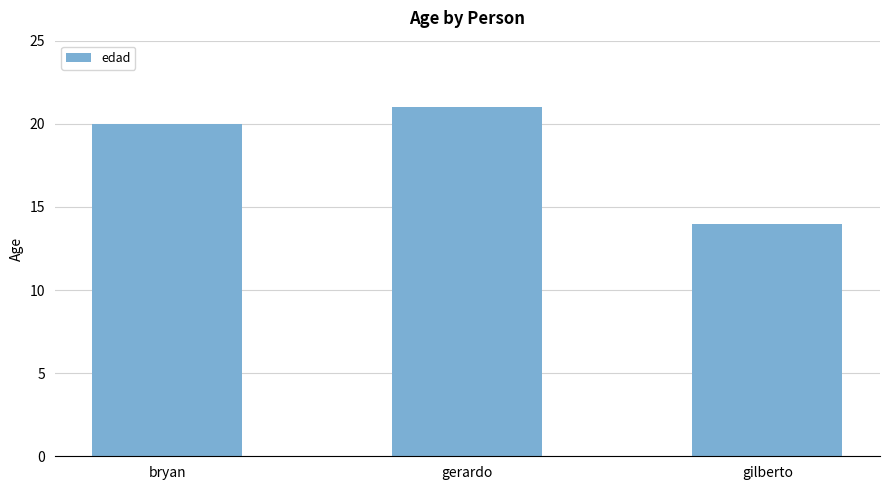

Is it true that the value at gilberto is 6?

False